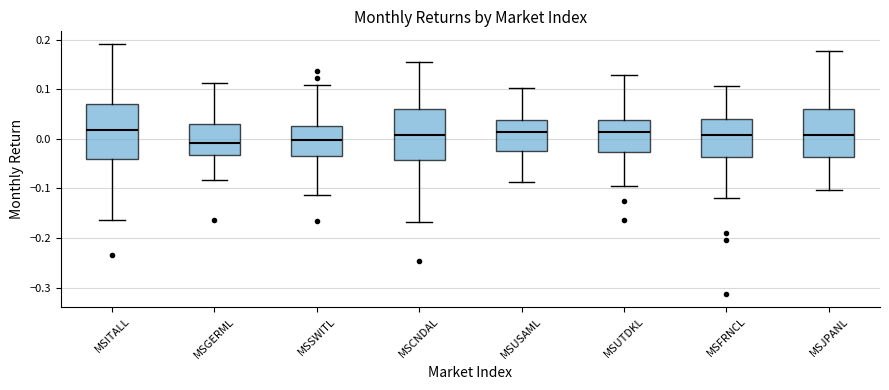

Reading left to right, read every box against the y-axis: the position of its median line, the range the box covers, and the ends of its whiskers. The values are not printed on the chart, so give them approximately, as read against the axis.

MSITALL: median 0.02, box -0.04 to 0.07, whiskers -0.16 to 0.19
MSGERML: median -0.01, box -0.03 to 0.03, whiskers -0.08 to 0.11
MSSWITL: median 0.00, box -0.03 to 0.03, whiskers -0.11 to 0.11
MSCNDAL: median 0.01, box -0.04 to 0.06, whiskers -0.17 to 0.15
MSUSAML: median 0.01, box -0.03 to 0.04, whiskers -0.09 to 0.10
MSUTDKL: median 0.01, box -0.03 to 0.04, whiskers -0.09 to 0.13
MSFRNCL: median 0.01, box -0.04 to 0.04, whiskers -0.12 to 0.11
MSJPANL: median 0.01, box -0.04 to 0.06, whiskers -0.10 to 0.18